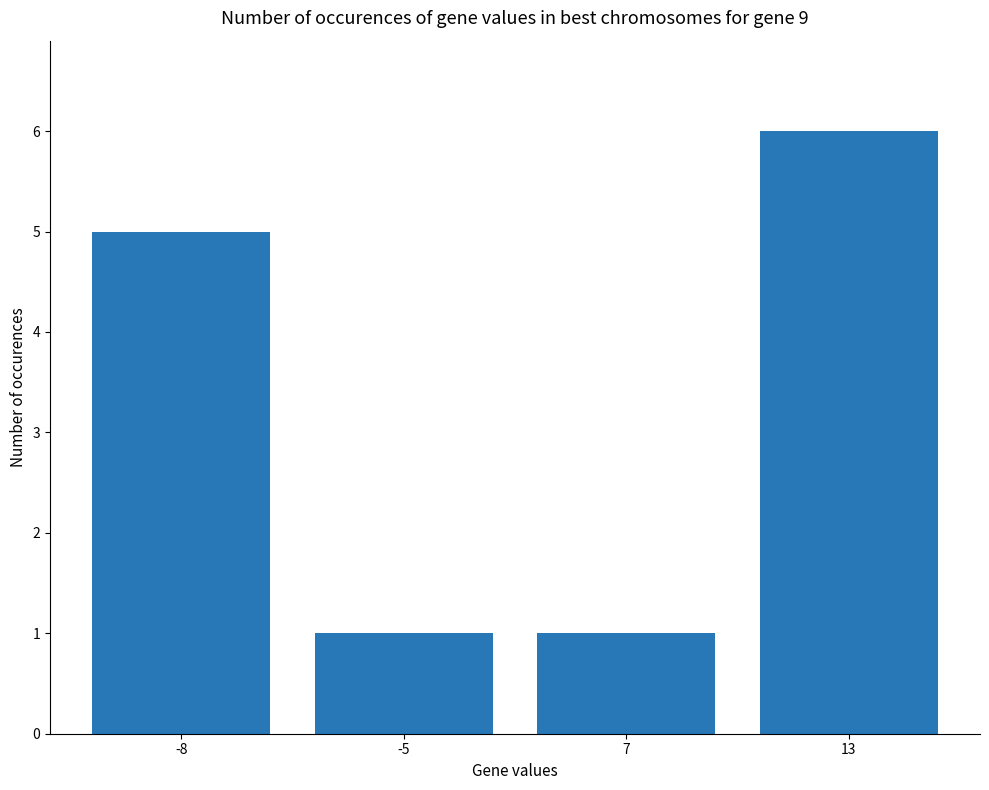

How many bars are there in total?

4